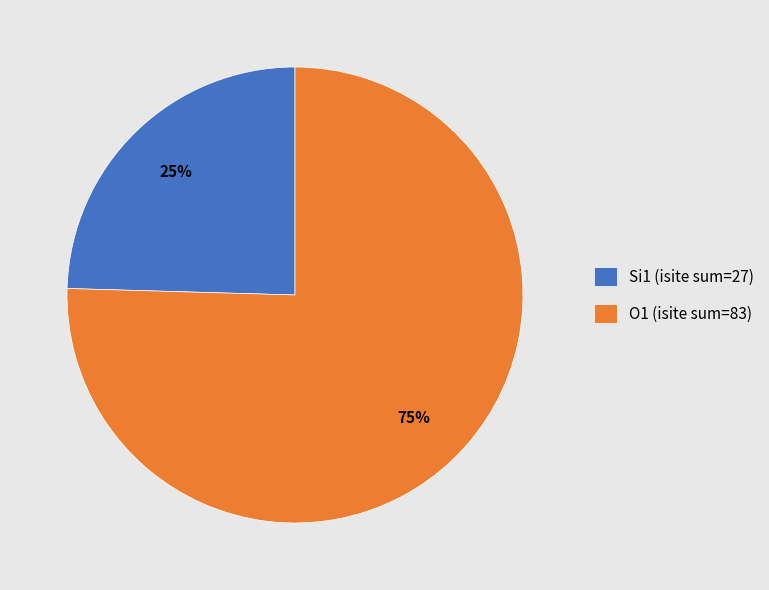

How many segments does this pie chart have?

2